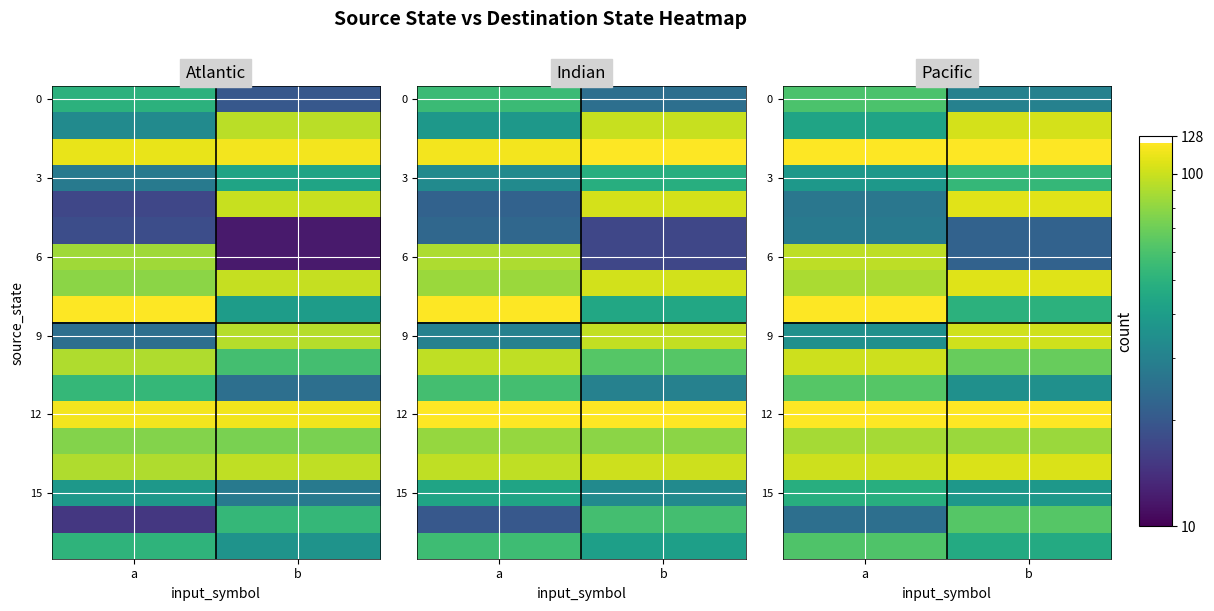

What is the approximate value of 3 at a?

38